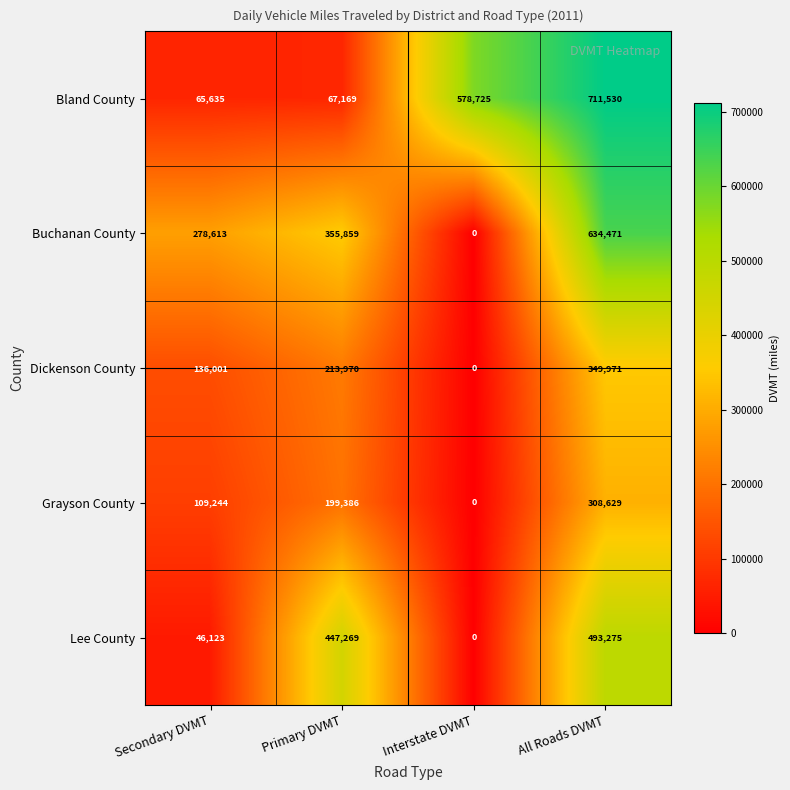

What is the difference between the Lee County values at All Roads DVMT and Secondary DVMT?

447152